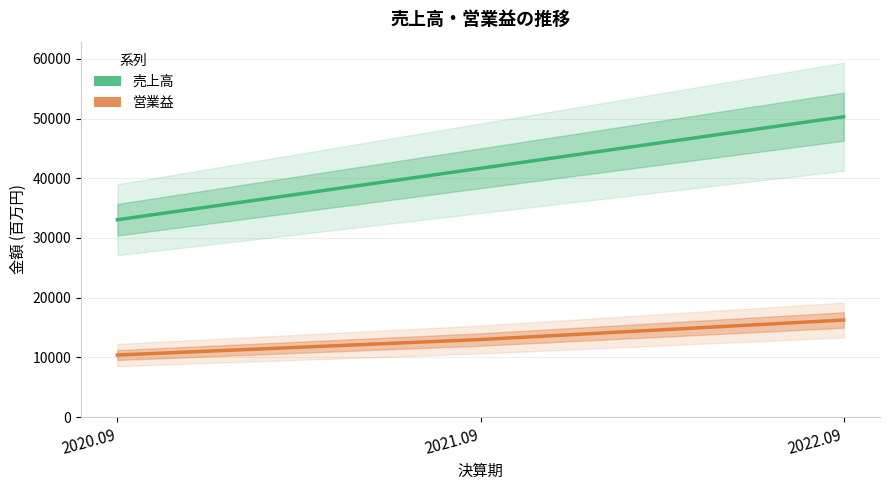

What value does the 売上高 series have at 2022.09?

50298